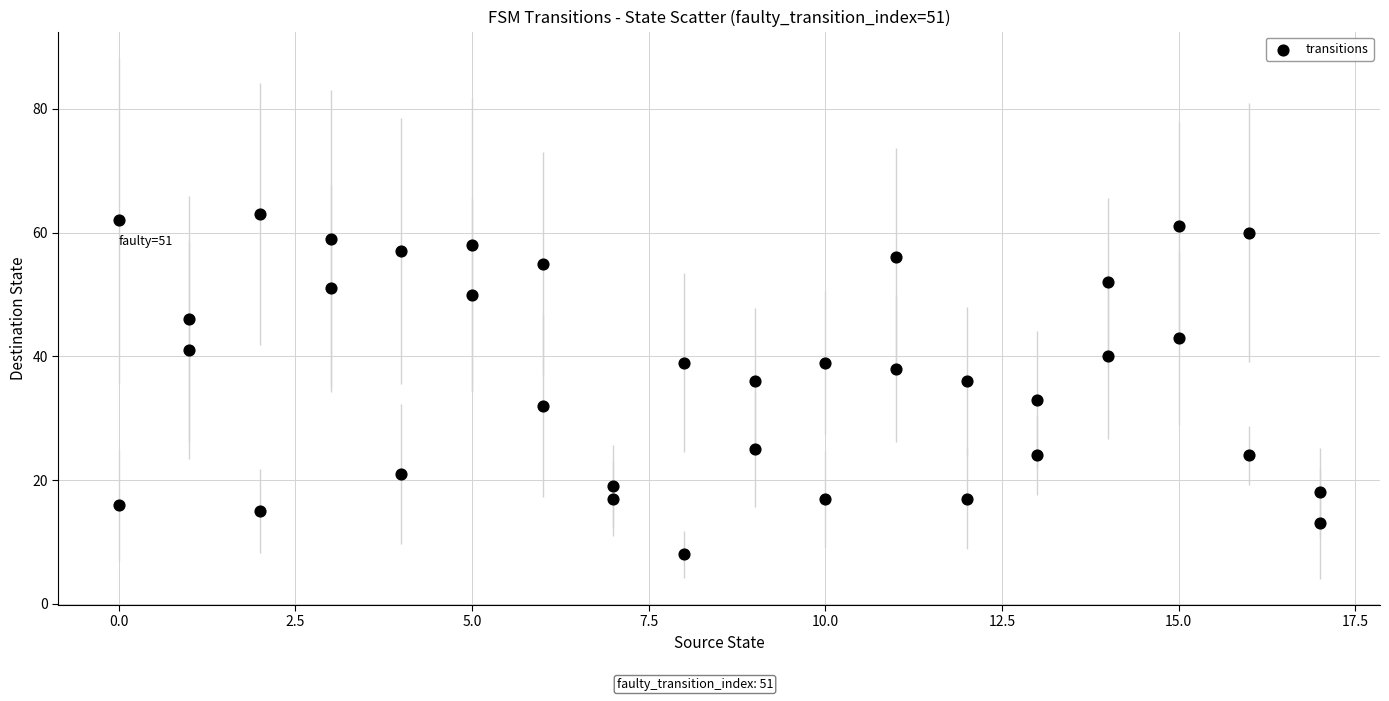

What is the range of X values (max minus min)?

17